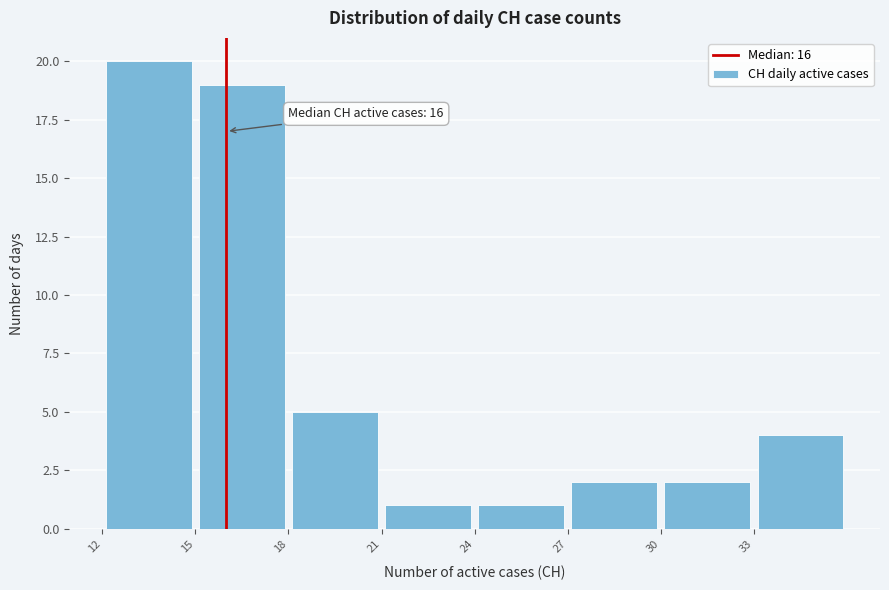

Which range on the x-axis has the tallest bar?

12 to 15